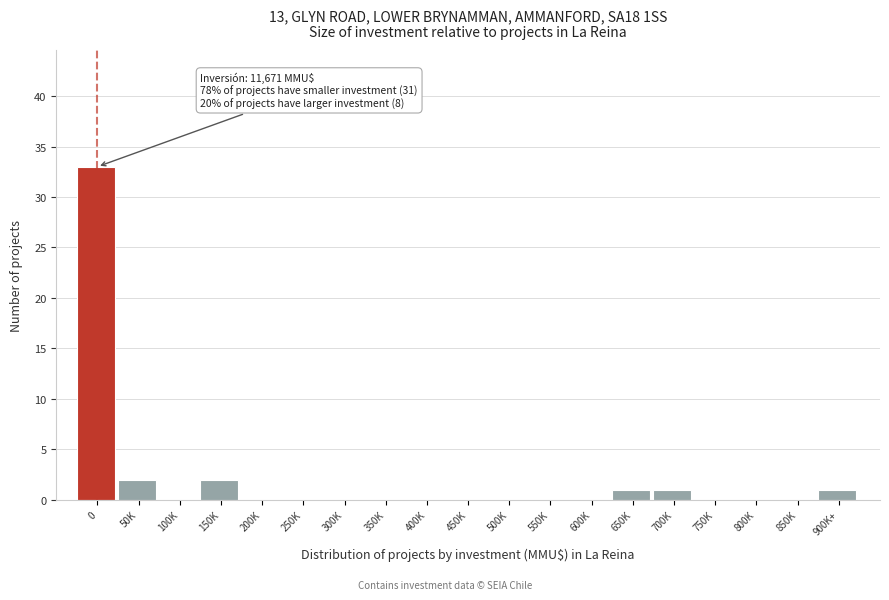

Reading left to right, extract all data points from this chart.

0=33	50K=2	100K=0	150K=2	200K=0	250K=0	300K=0	350K=0	400K=0	450K=0	500K=0	550K=0	600K=0	650K=1	700K=1	750K=0	800K=0	850K=0	900K+=1